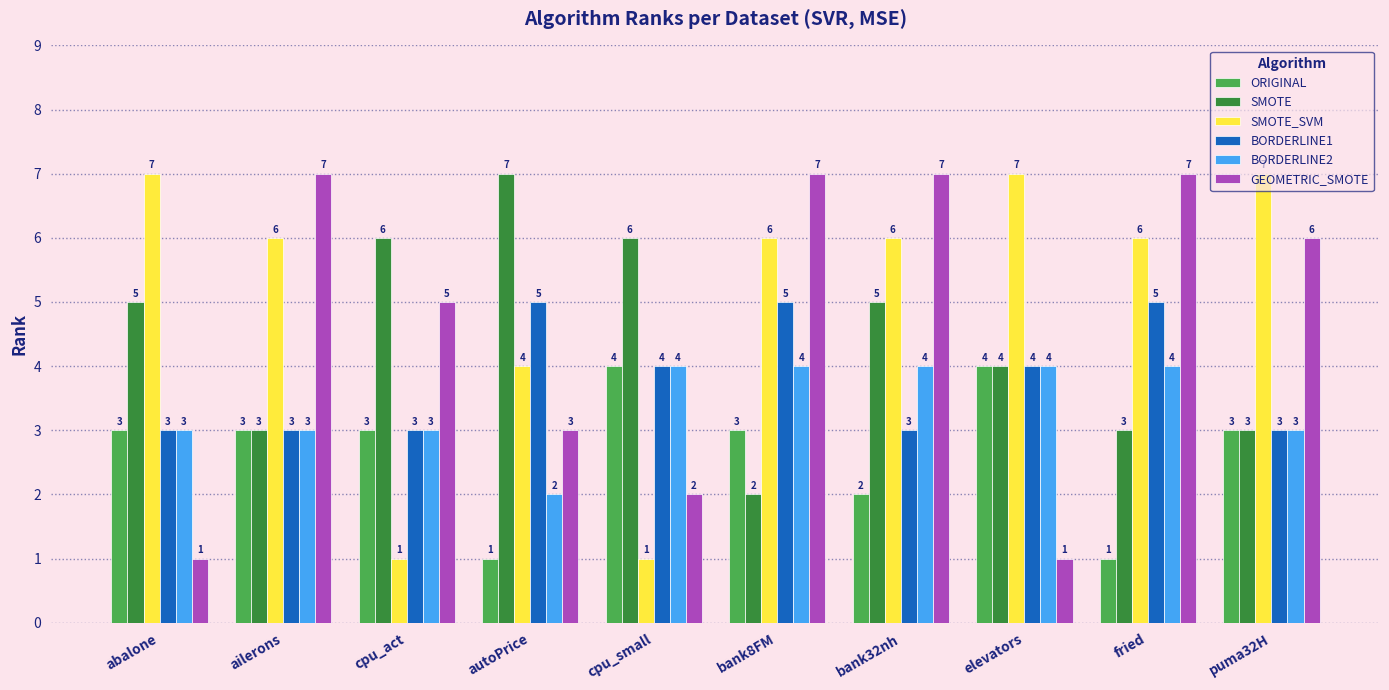

What is the label of the 4th bar from the left?

autoPrice